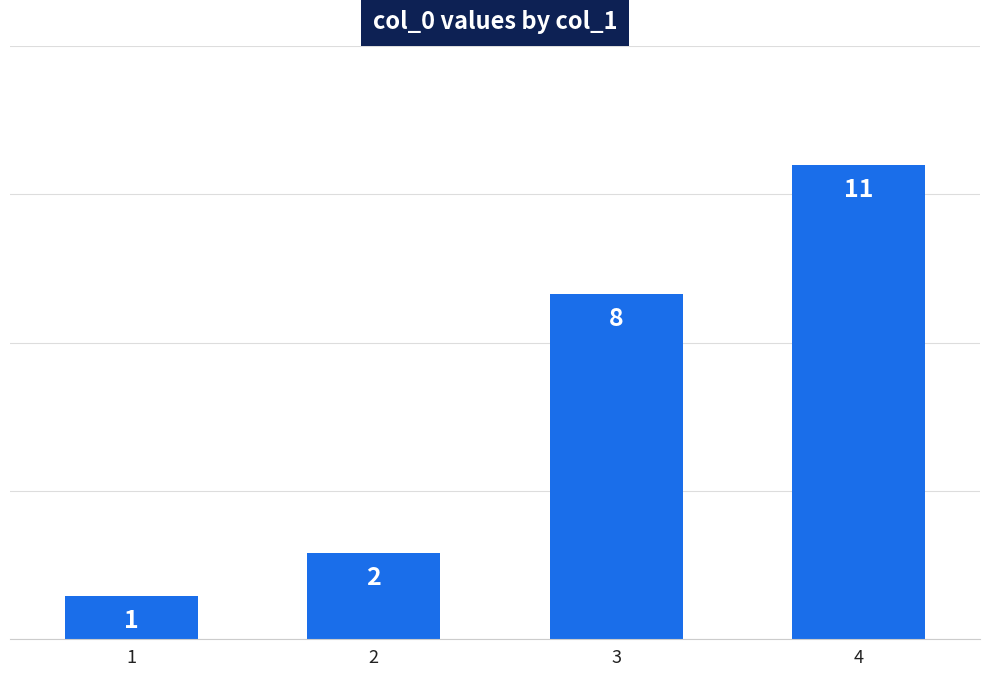

What is the value of the 2nd bar from the left?

2